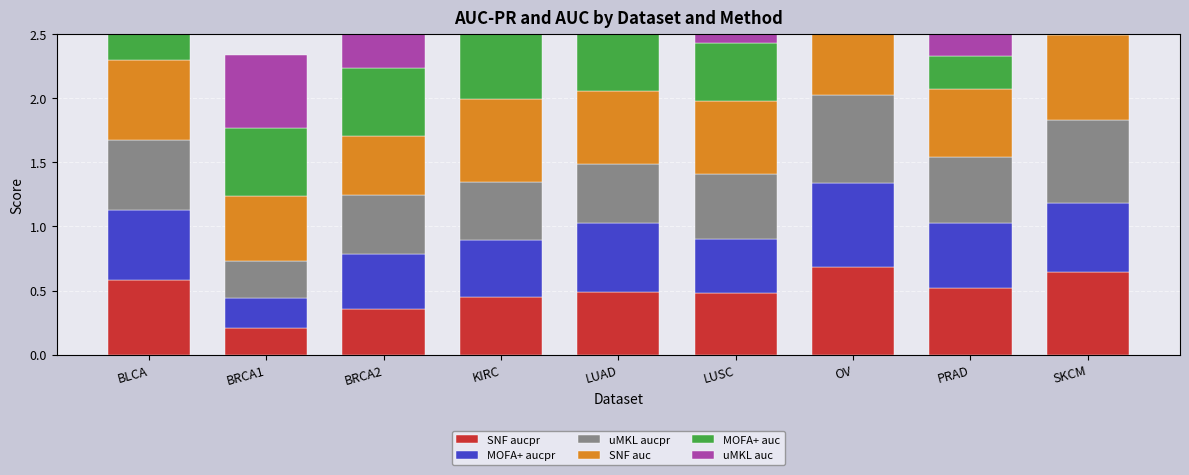

The value of MOFA+ auc at PRAD is 0.3. True or false?

True